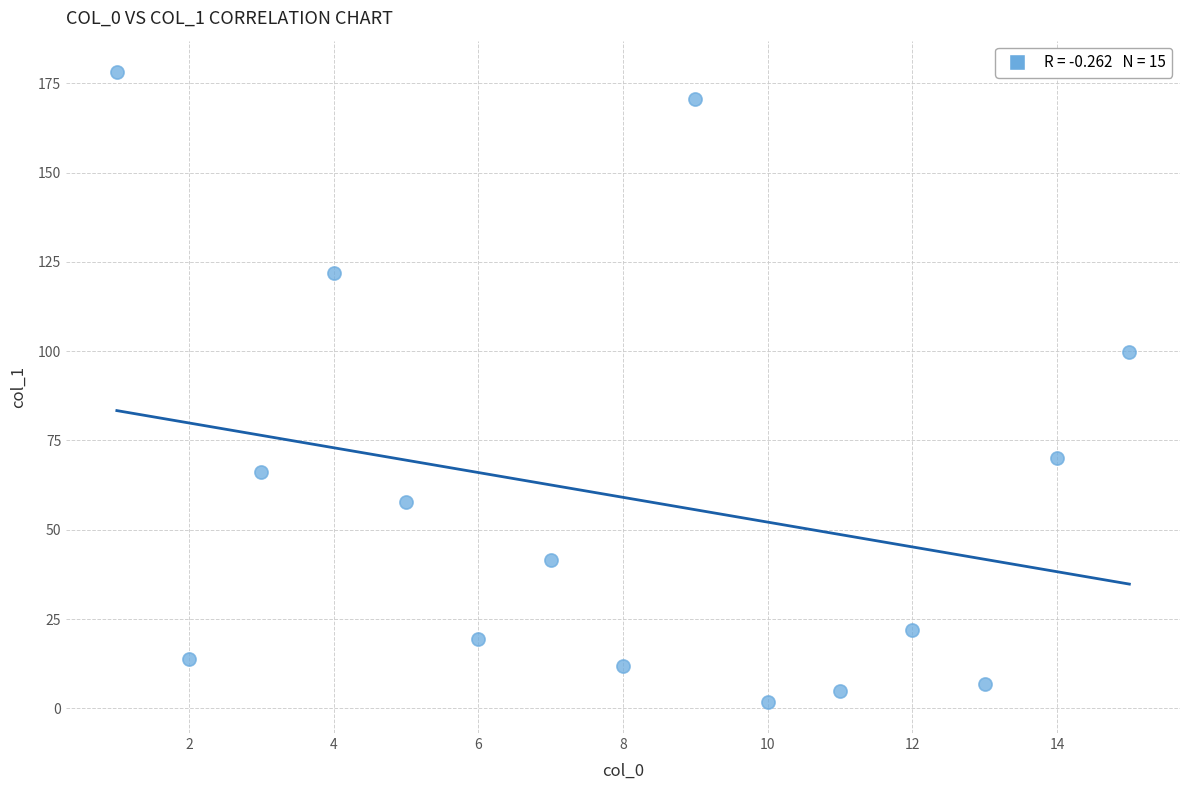

What Y value in the scatter plot is closest to 90?

99.8